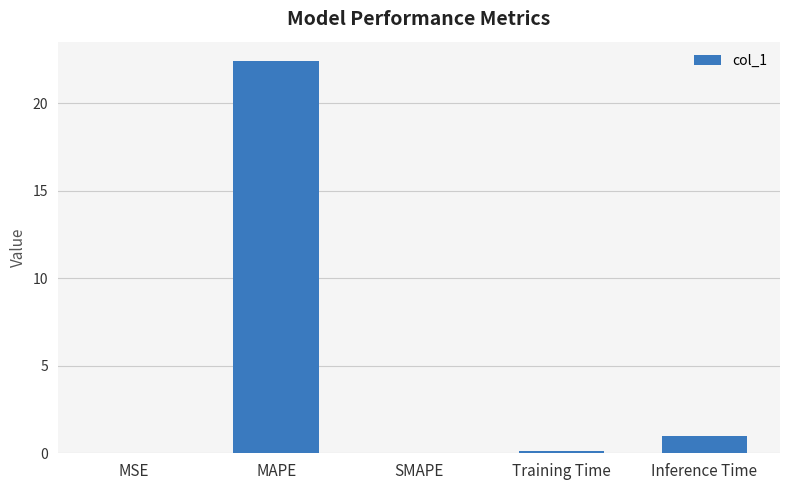

What is the difference between the values at MAPE and Training Time?

22.3